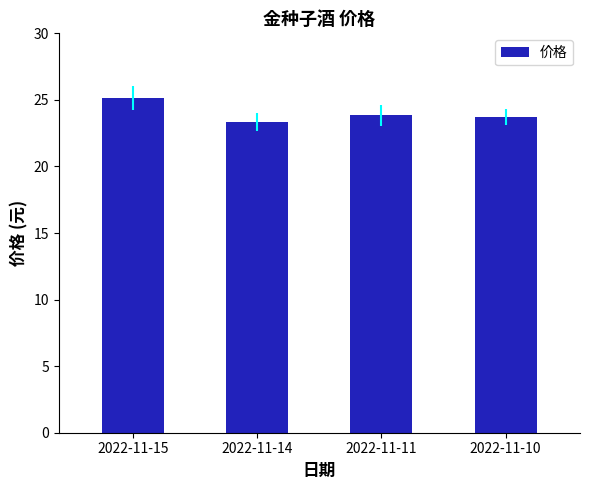

What is the value of the 4th bar from the left?

23.7